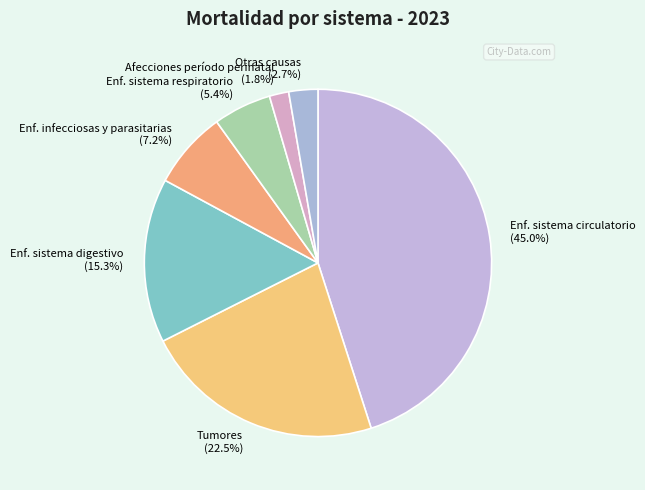

What is the largest slice in the pie chart?

Enf. sistema circulatorio (45.0%)